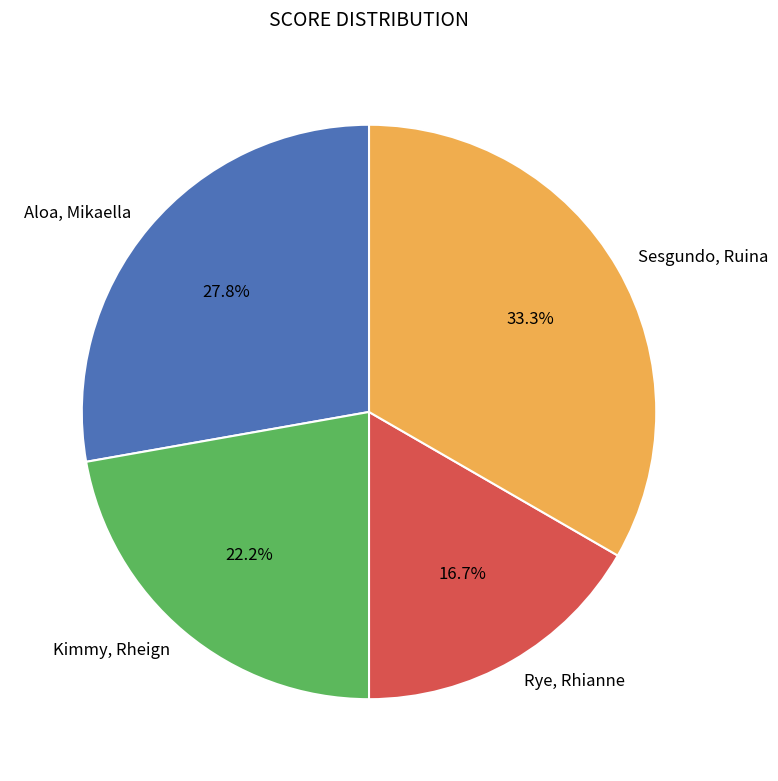

To the nearest percent, what portion does Kimmy, Rheign represent?

22%